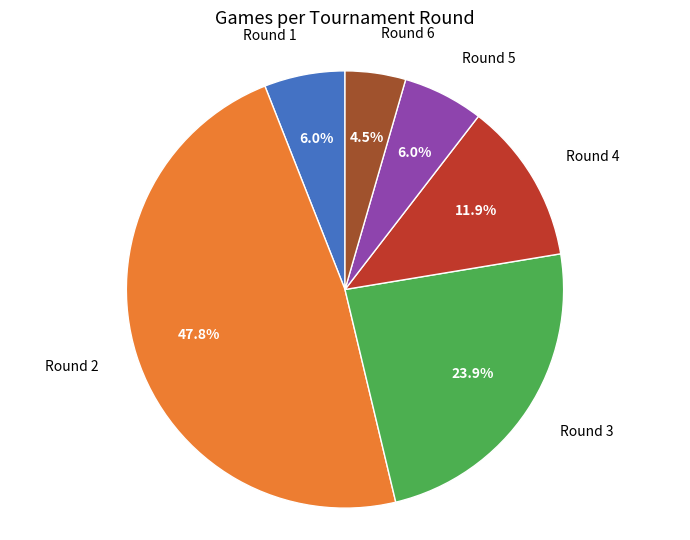

Which has a higher value, Round 2 or Round 6?

Round 2